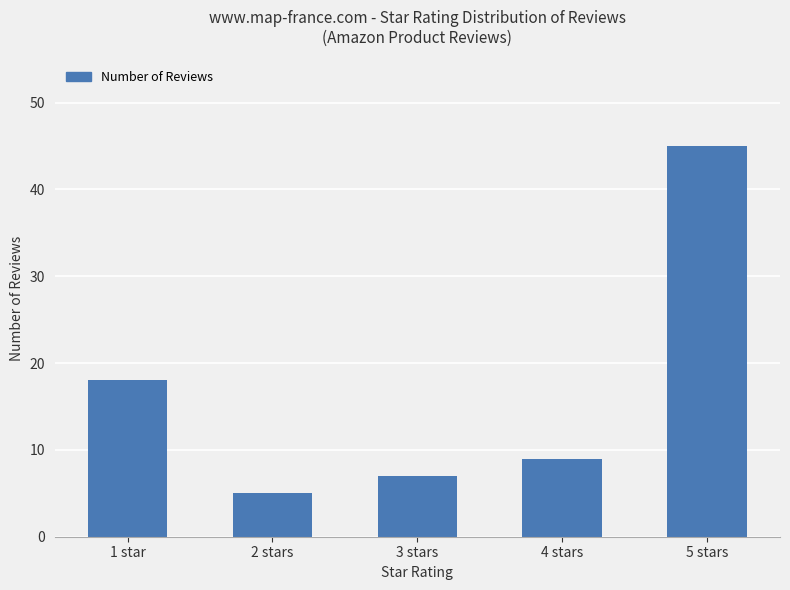

What is the difference between the maximum and minimum values?

40